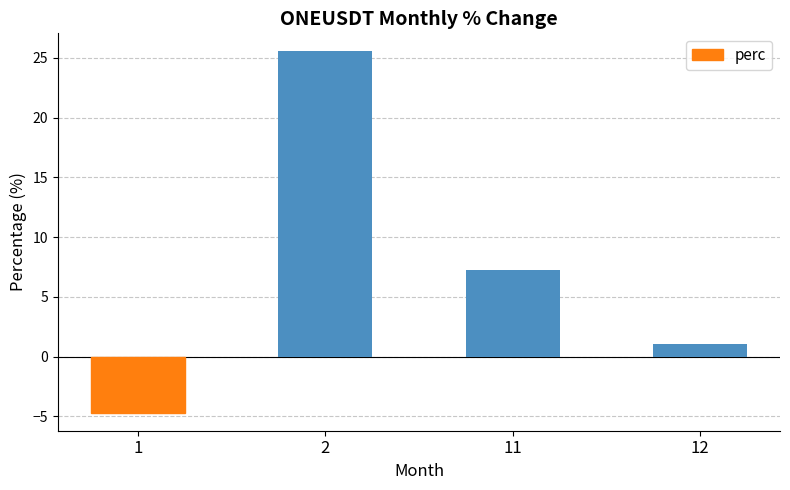

Between 12 and 2, which is larger?

2